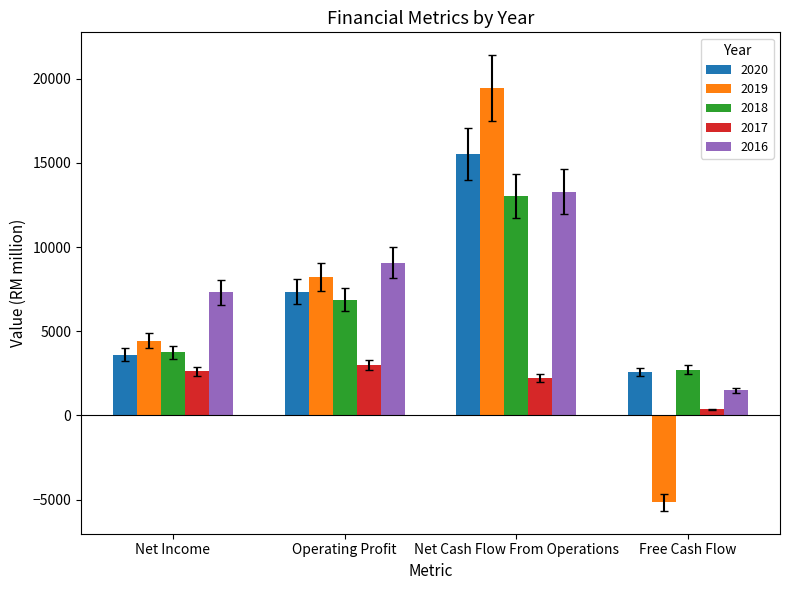

Reading left to right, what are all the values shown in this chart?

2020: Net Income=3616.4	Operating Profit=7358.8	Net Cash Flow From Operations=15518.6	Free Cash Flow=2582.4
2019: Net Income=4445.0	Operating Profit=8206.8	Net Cash Flow From Operations=19457.7	Free Cash Flow=-5158.9
2018: Net Income=3745.0	Operating Profit=6875.6	Net Cash Flow From Operations=13035.4	Free Cash Flow=2726.2
2017: Net Income=2608.5	Operating Profit=3014.0	Net Cash Flow From Operations=2217.2	Free Cash Flow=364.9
2016: Net Income=7320.8	Operating Profit=9072.0	Net Cash Flow From Operations=13292.5	Free Cash Flow=1490.0